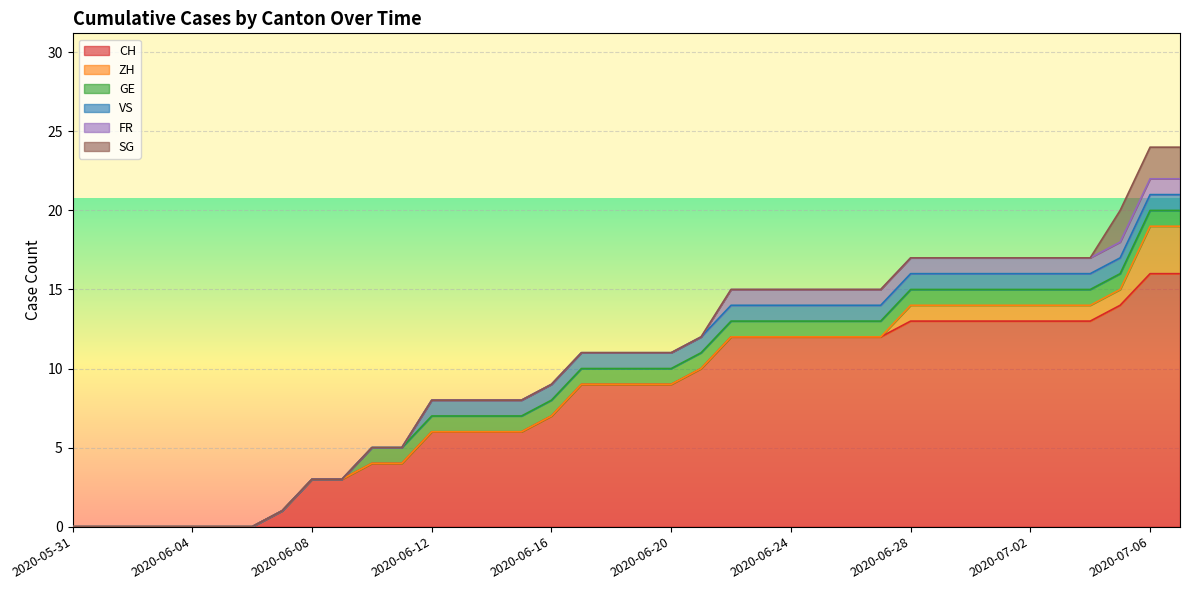

How many lines are shown in the chart?

6